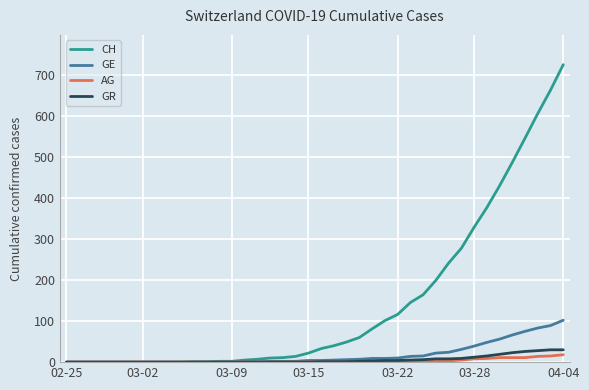

Which series has the largest total across all categories?

CH